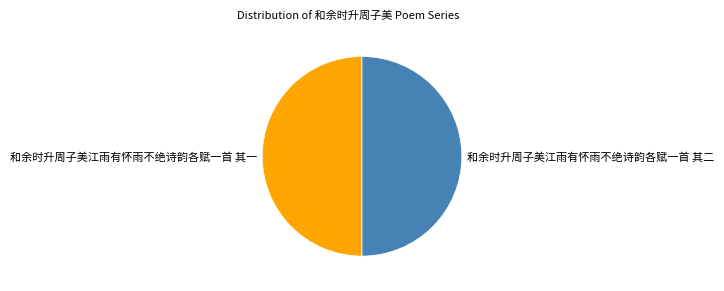

Is it true that 和余时升周子美江雨有怀雨不绝诗韵各赋一首 其二 is 50% of the pie?

True